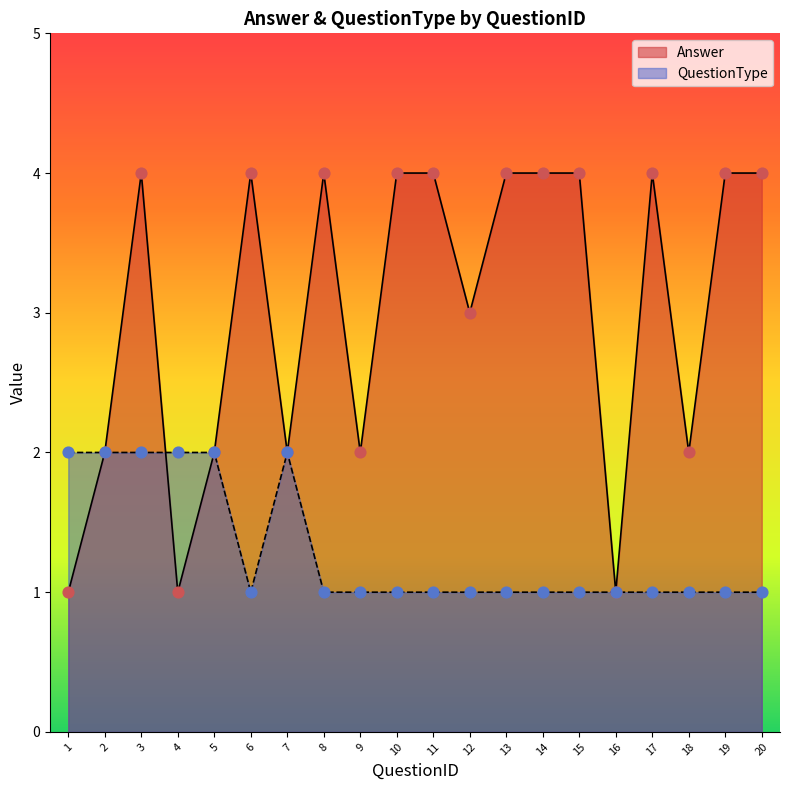

Which series has the widest spread of Y values?

Answer